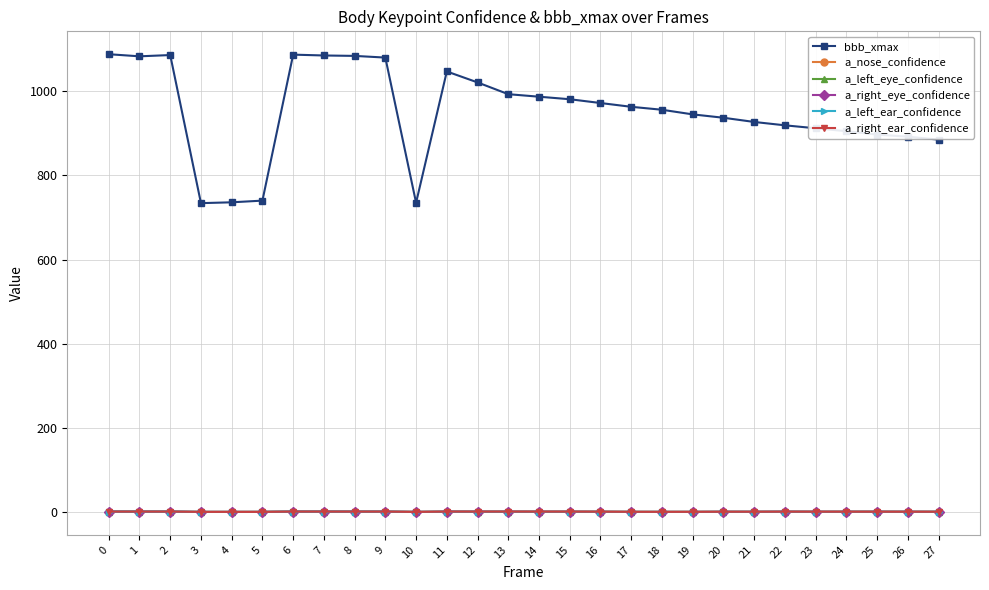

Is this an area chart (filled region under the line)?

No